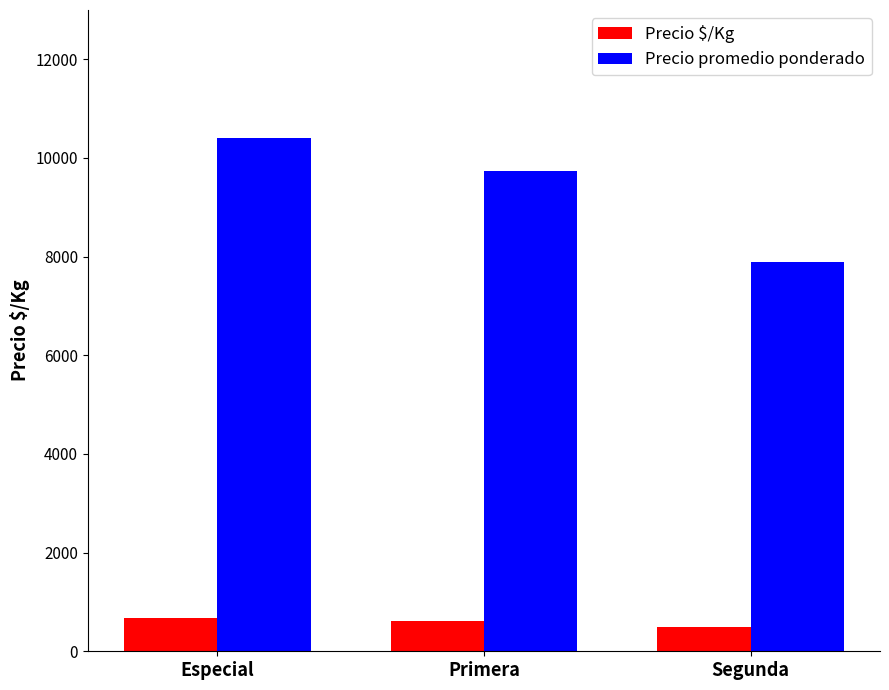

What is the value of the Precio $/Kg bar at the 1st from the left?

666